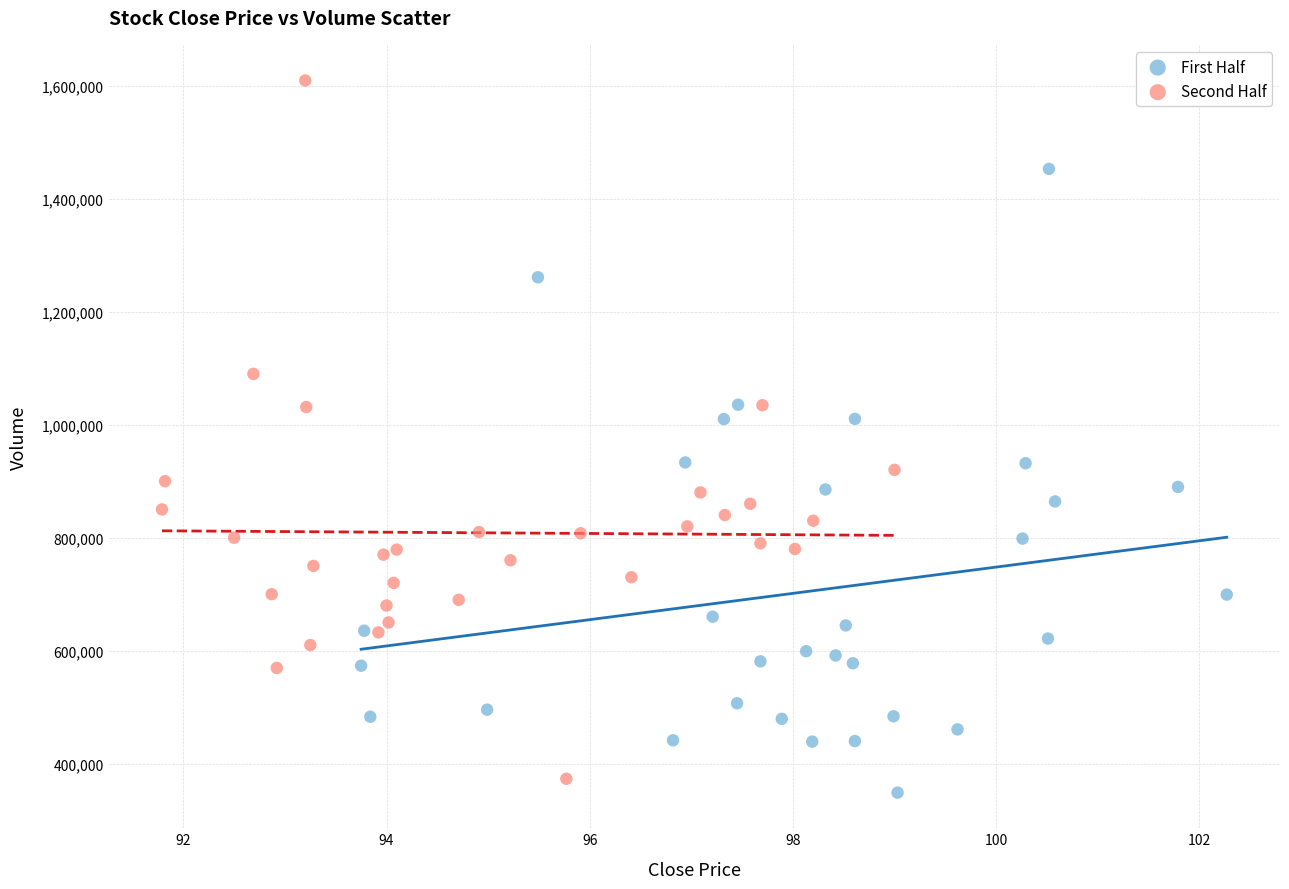

Which series reaches the maximum Y coordinate?

Second Half